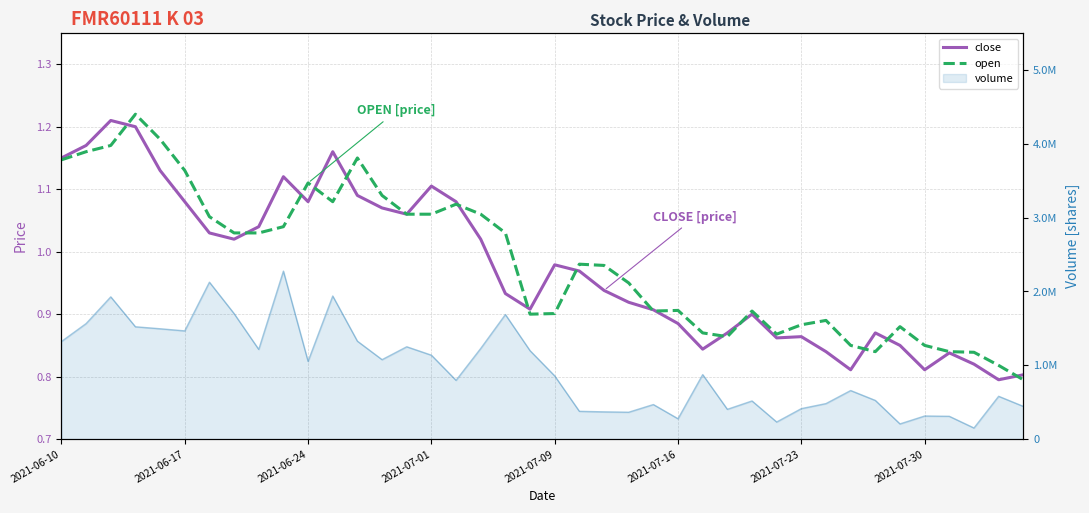

Is it true that open equals 0.9 at 2021-07-16?

True